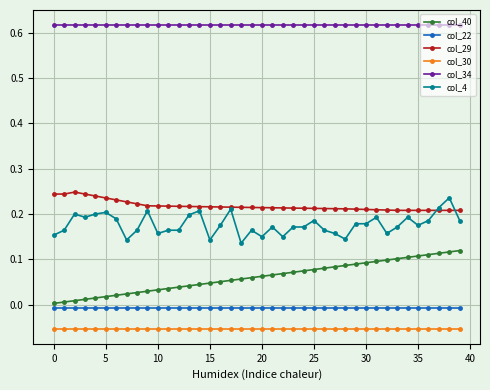

What is the sum of all col_34 values?

24.7